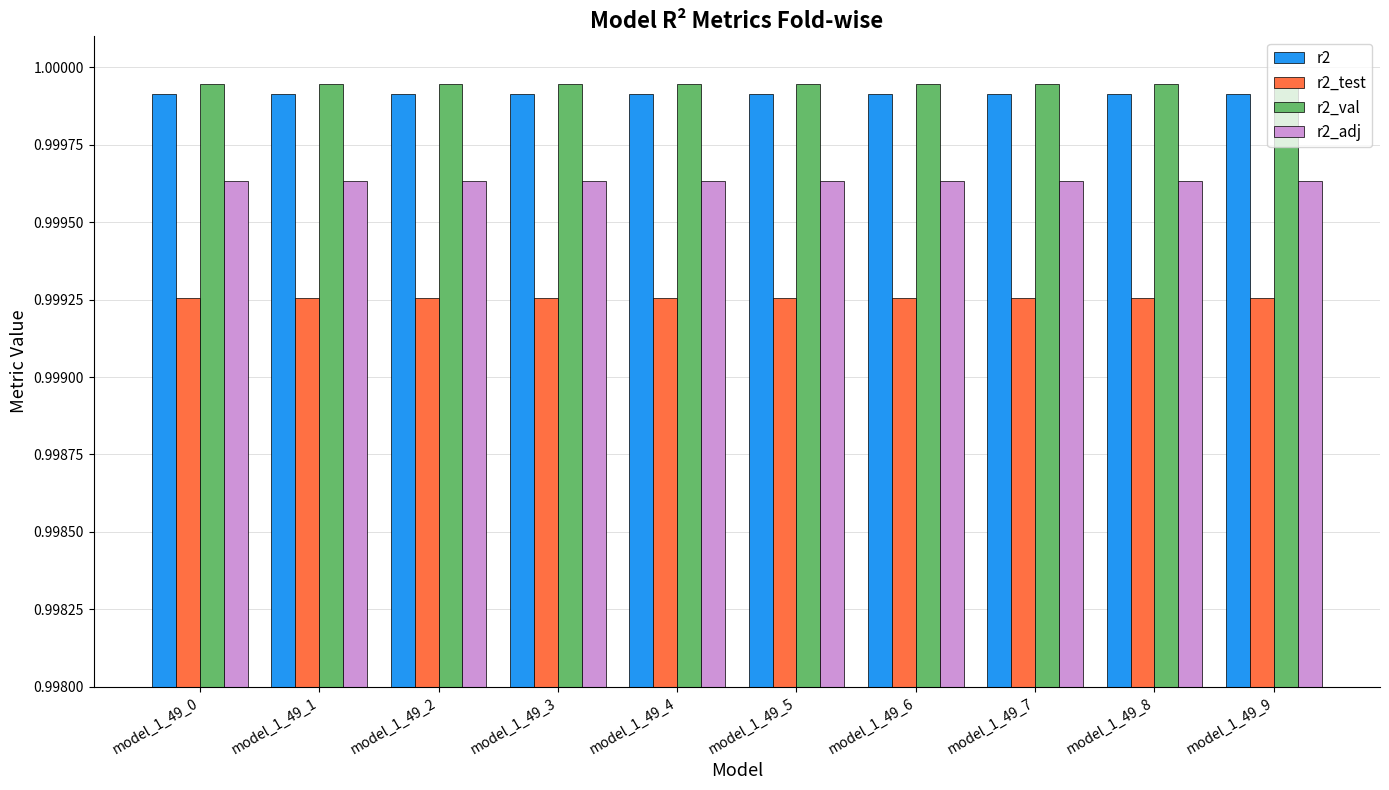

What is the total value across all series at model_1_49_3?

4.0